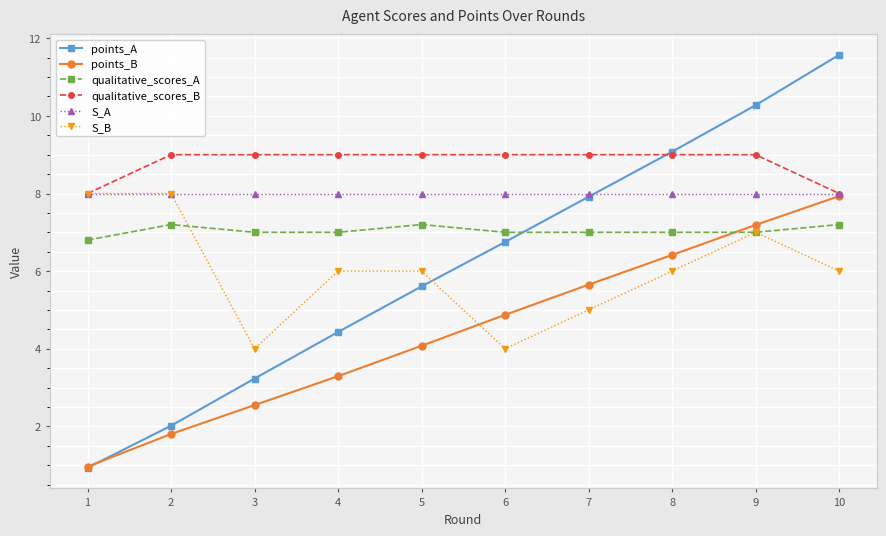

What is the difference between the maximum and minimum values in the qualitative_scores_B series?

1.0